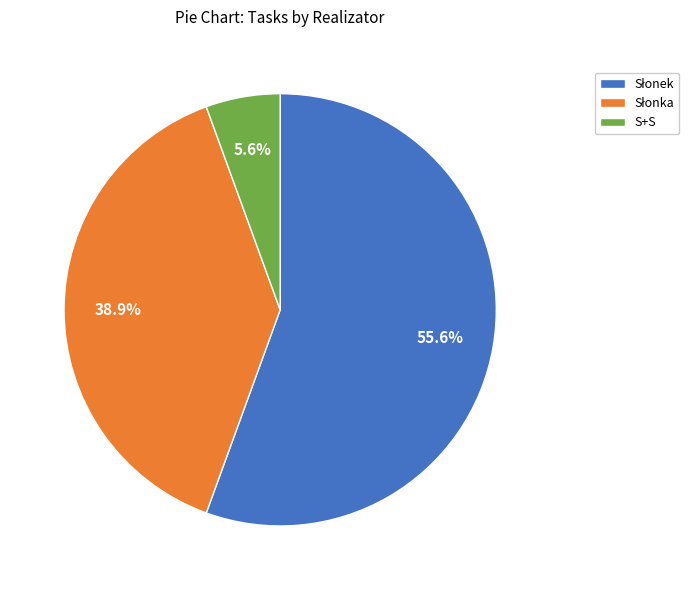

To the nearest percent, what is the average slice percentage?

33%